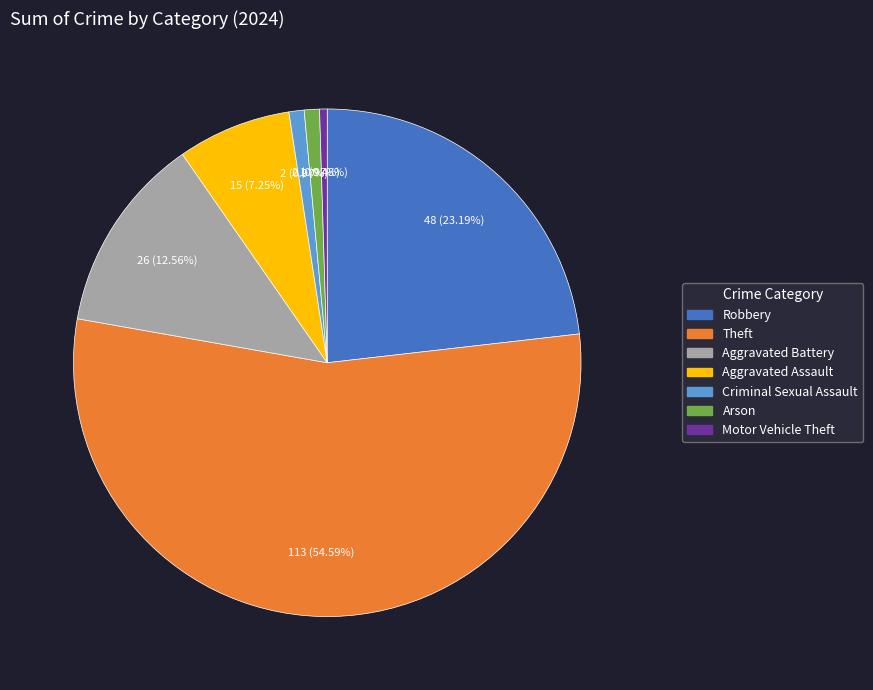

How many slices are in this pie chart?

7